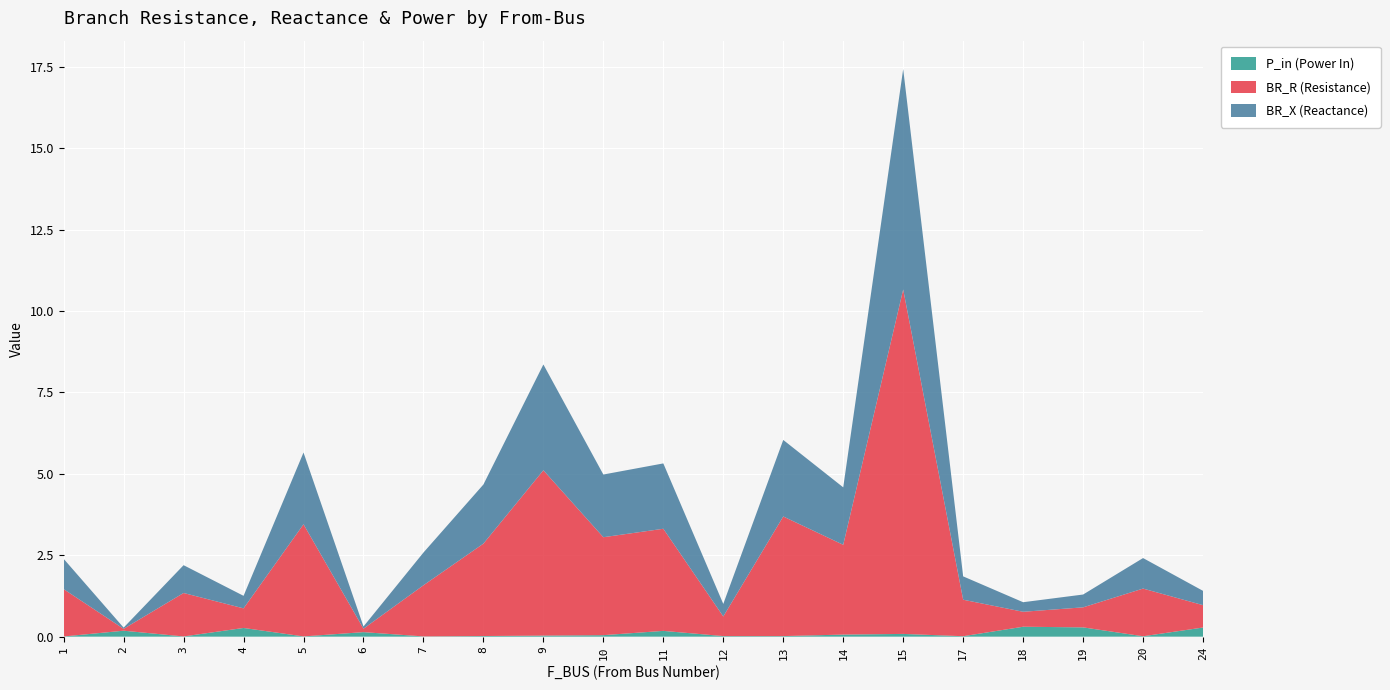

Reading left to right, list all the values displayed in this chart.

BR_R: 1=1.5	2=0.1	3=1.3	4=0.6	5=3.4	6=0.1	7=1.6	8=2.8	9=5.1	10=3.0	11=3.1	12=0.6	13=3.7	14=2.8	15=10.6	17=1.1	18=0.5	19=0.6	20=1.5	24=0.7
BR_X: 1=0.9	2=0.0	3=0.9	4=0.4	5=2.2	6=0.1	7=1.0	8=1.8	9=3.2	10=1.9	11=2.0	12=0.4	13=2.4	14=1.8	15=6.8	17=0.7	18=0.3	19=0.4	20=0.9	24=0.4
P_in: 1=0.0	2=0.2	3=0.0	4=0.3	5=0.0	6=0.1	7=0.0	8=0.0	9=0.0	10=0.0	11=0.2	12=0.0	13=0.0	14=0.1	15=0.1	17=0.0	18=0.3	19=0.3	20=0.0	24=0.3